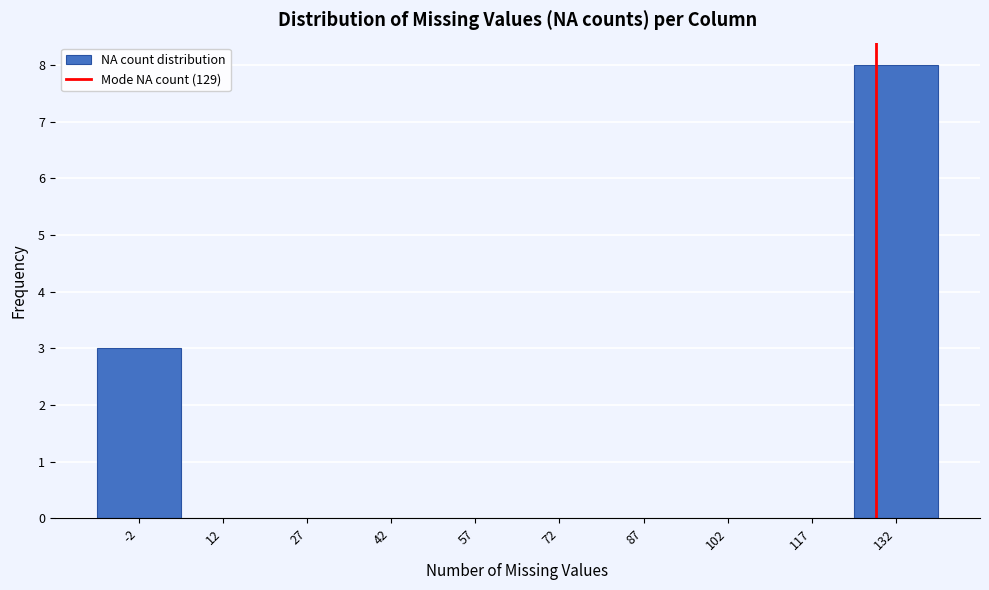

Reading left to right, list every bar in this chart as the range it spans on the x-axis followed by its height. Neither the bar edges nor the heights are printed on the chart, so give them approximately, as read against the axes.

-10 to 5: 3
5 to 20: 0
20 to 35: 0
35 to 50: 0
50 to 65: 0
65 to 80: 0
80 to 95: 0
95 to 110: 0
110 to 125: 0
125 to 140: 8